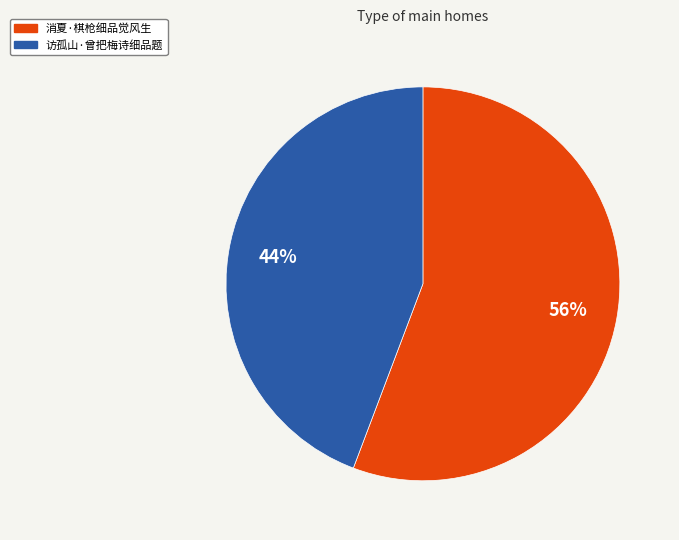

Rank the categories by value from highest to lowest.

消夏·棋枪细品觉风生, 访孤山·曾把梅诗细品题